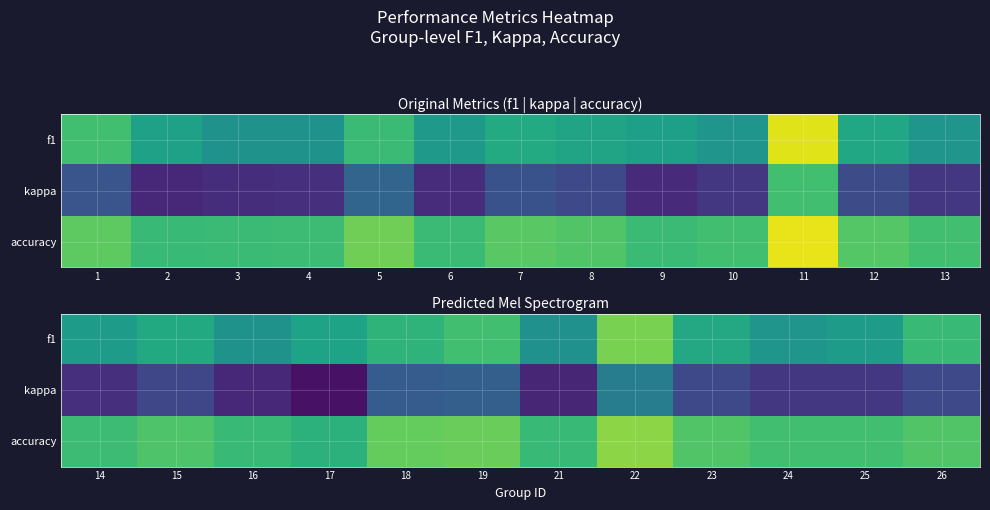

True or false: accuracy has a value of 0.4 at 23.

False